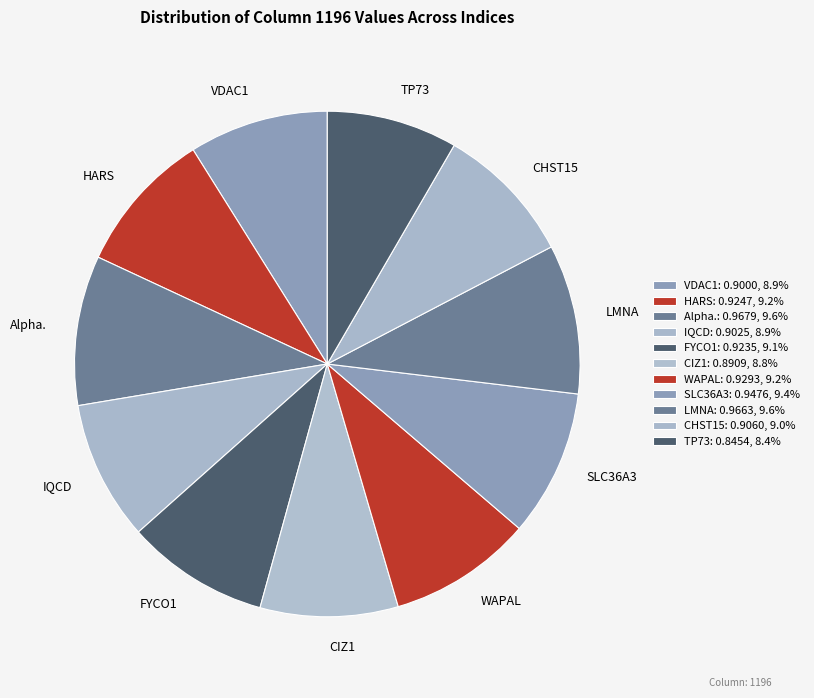

Between CHST15 and LMNA, which is larger?

LMNA